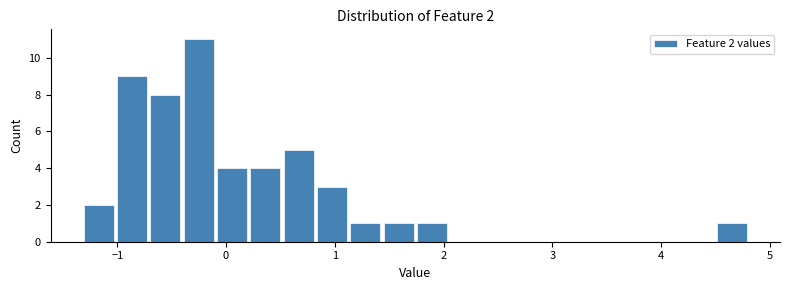

Read against the x-axis, roughly where is the centre of the tallest bar?

-0.3